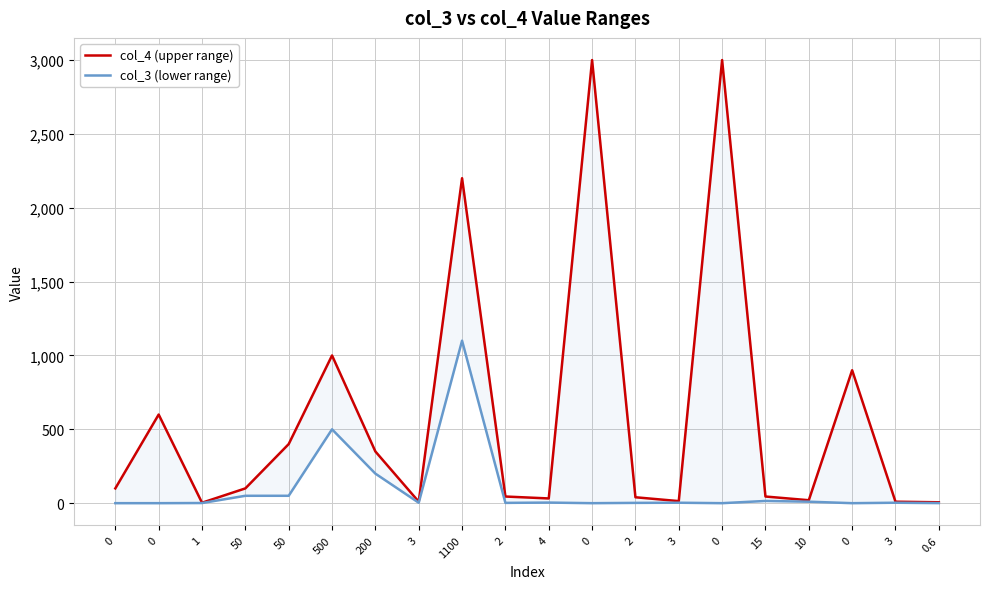

How many lines are shown in the chart?

2